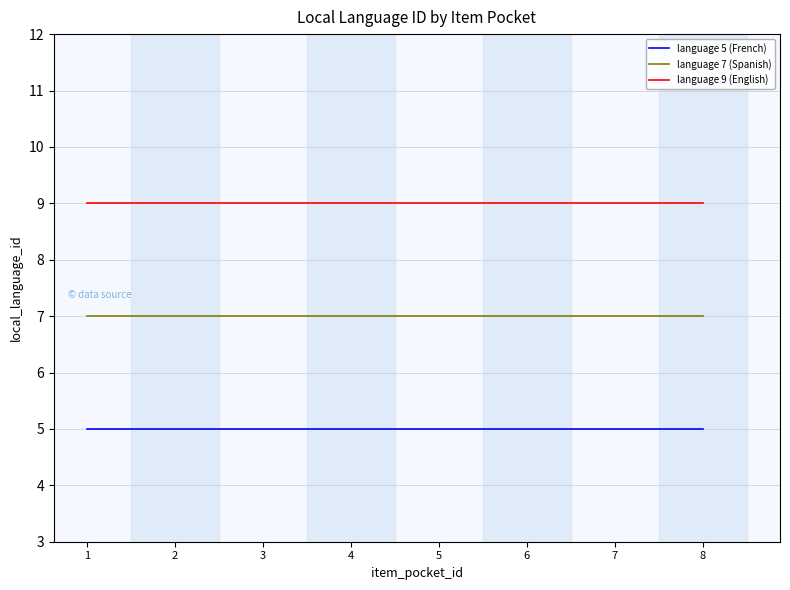

The language 9 (English) series shows 13 at 5. True or false?

False